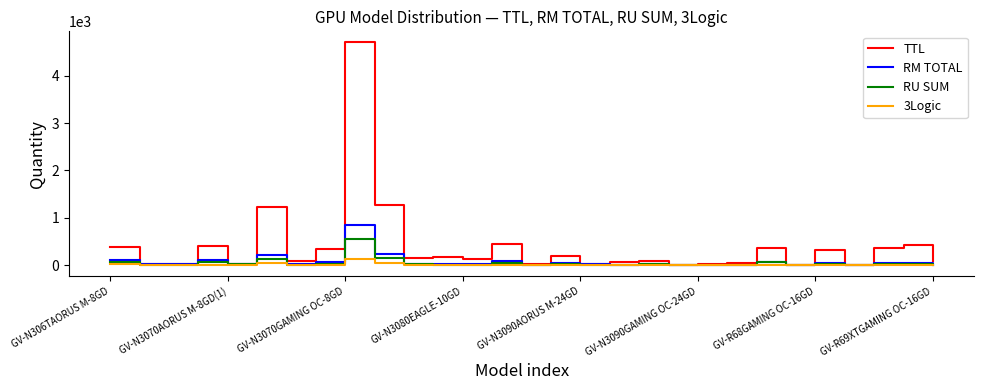

Which series has the largest range (max minus min)?

TTL